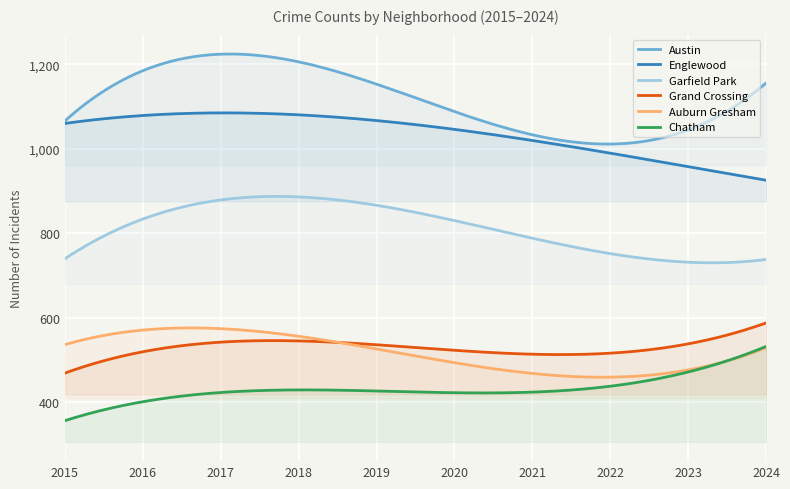

Is it true that Chatham equals 603 at 2021?

False